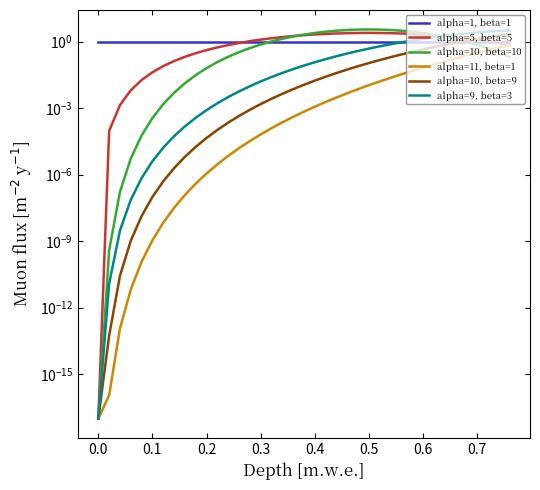

At how many categories does at least one series exceed 0?

39